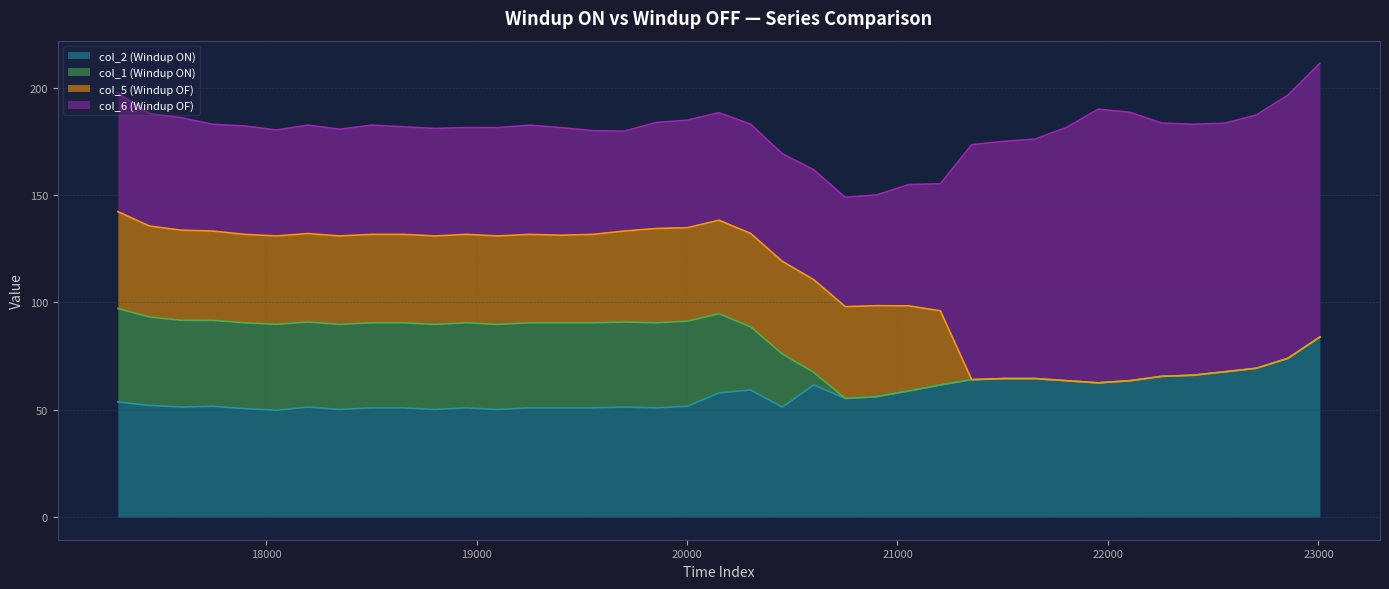

In col_6 (Windup OF), how many points are higher than both neighbors (excluding endpoints)?

7